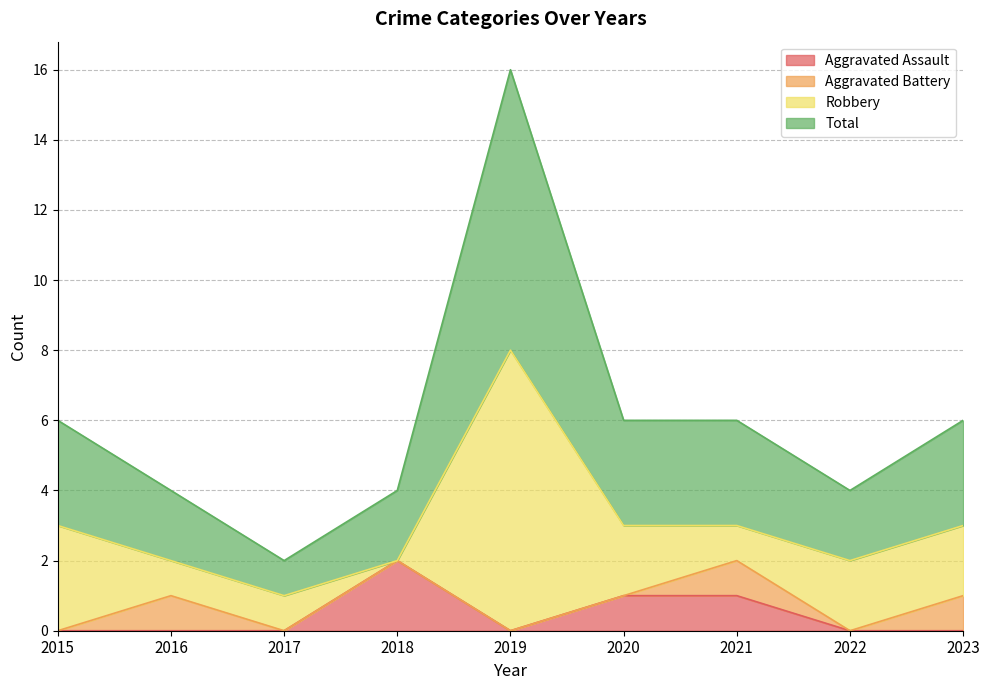

Does the chart display data point markers on the line(s)?

No